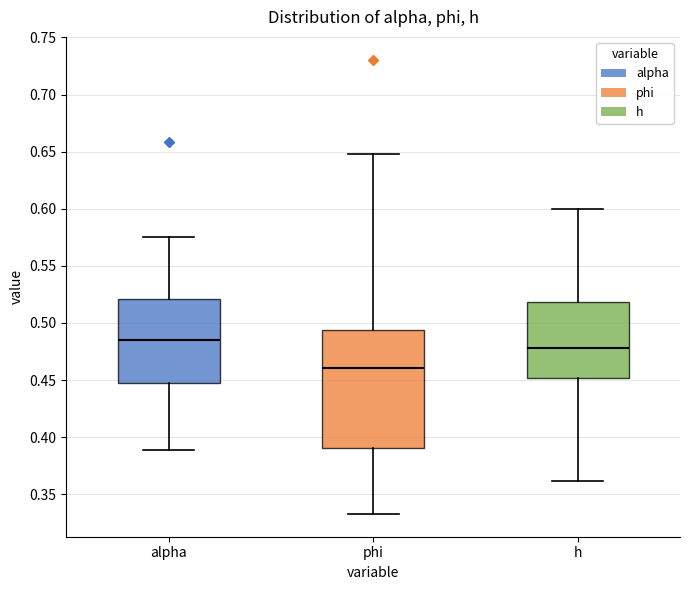

Where is the upper edge of the box for h on the y-axis? The values are not printed on the chart, so give them approximately, as read against the axis.

0.520